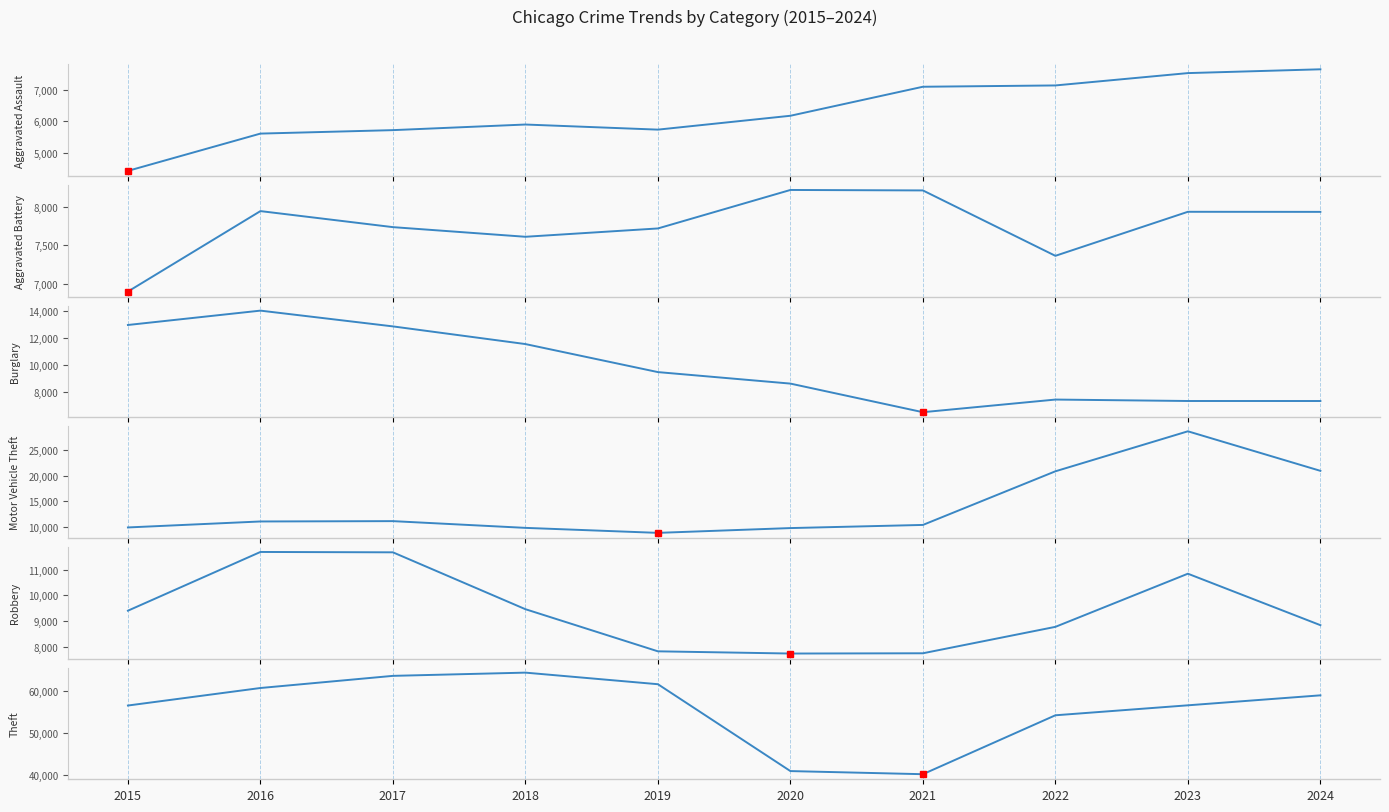

At which label does Aggravated Assault reach its peak?

2024